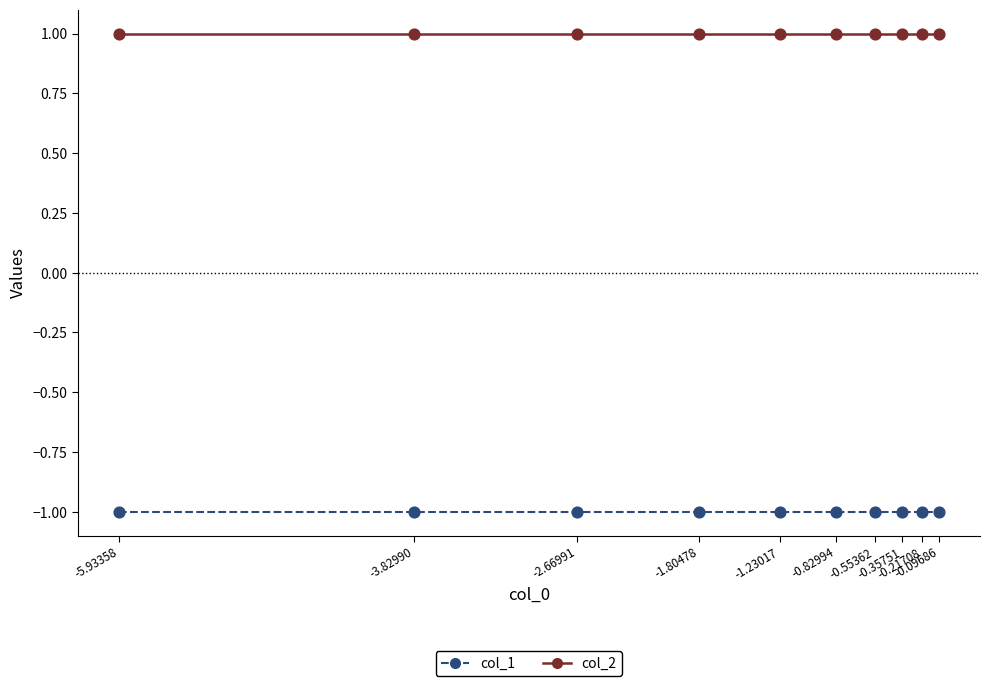

Which series has the largest total across all categories?

col_2